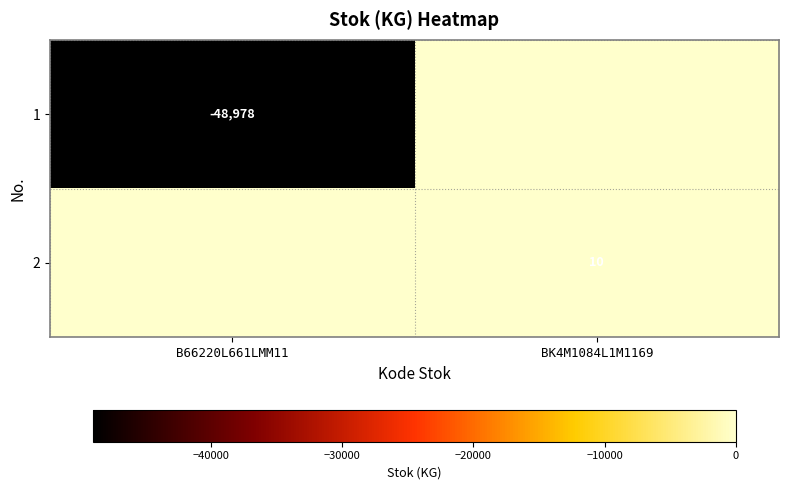

Is it true that 1 equals -48978 at B66220L661LMM11?

True